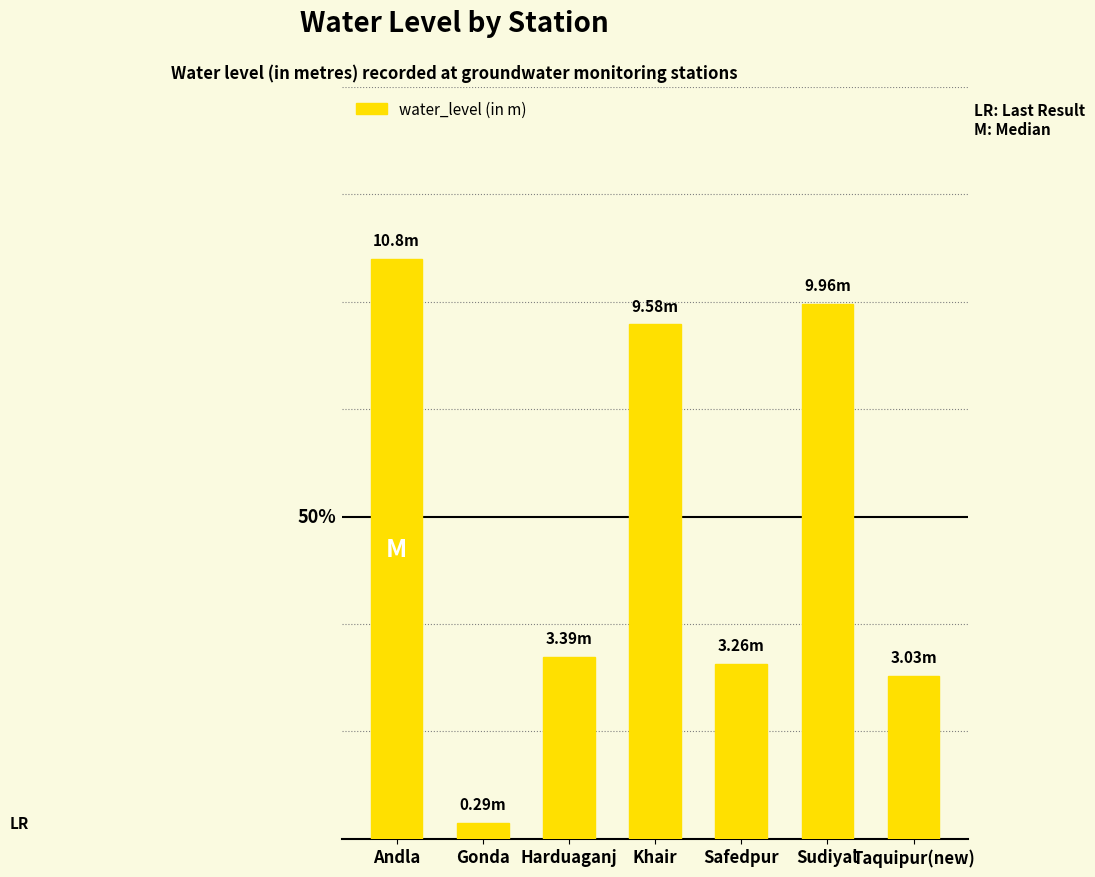

List the labels in order of value, smallest first.

Gonda, Taquipur(new), Safedpur, Harduaganj, Khair, Sudiyal, Andla